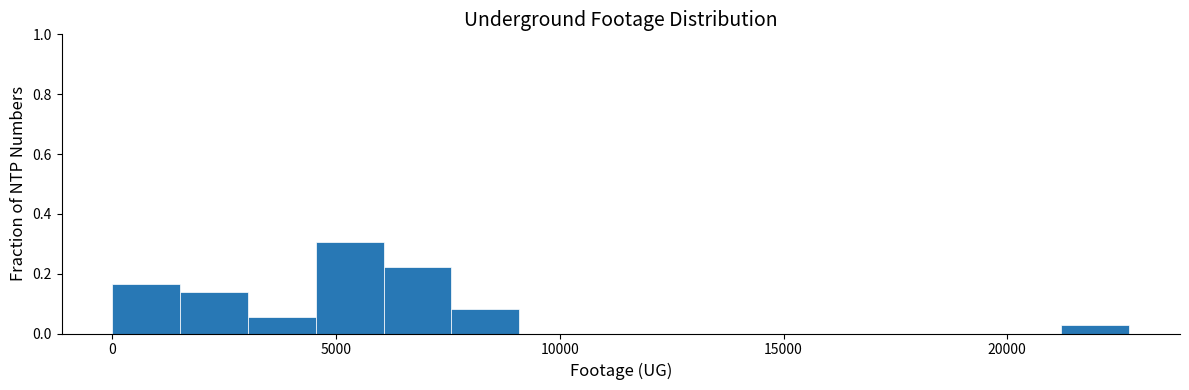

Around what value on the x-axis is the tallest bar? Give the approximate position of its centre, as read against the axis.

5500